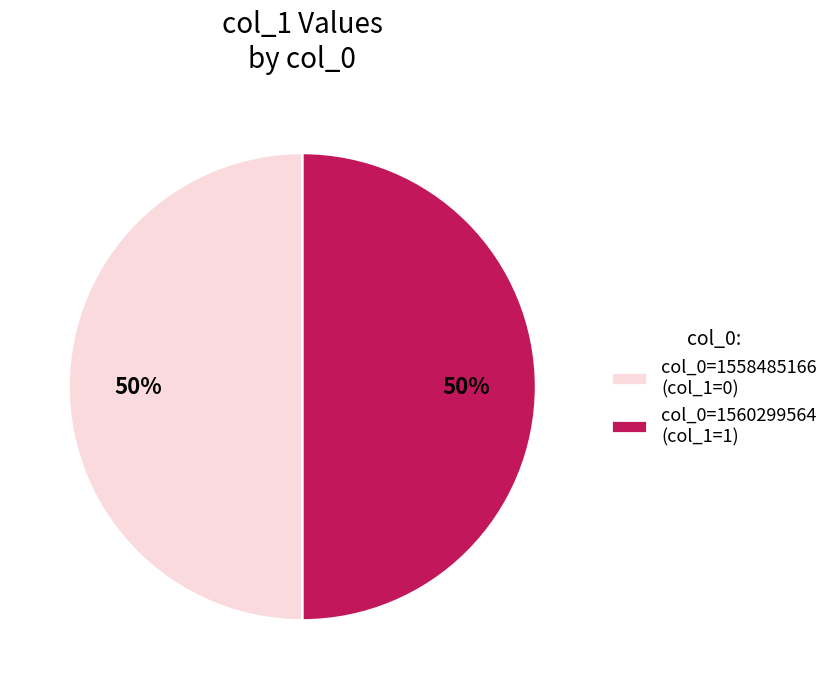

To the nearest percent, what percentage of the pie is col_0=1560299564 (col_1=1)?

50%